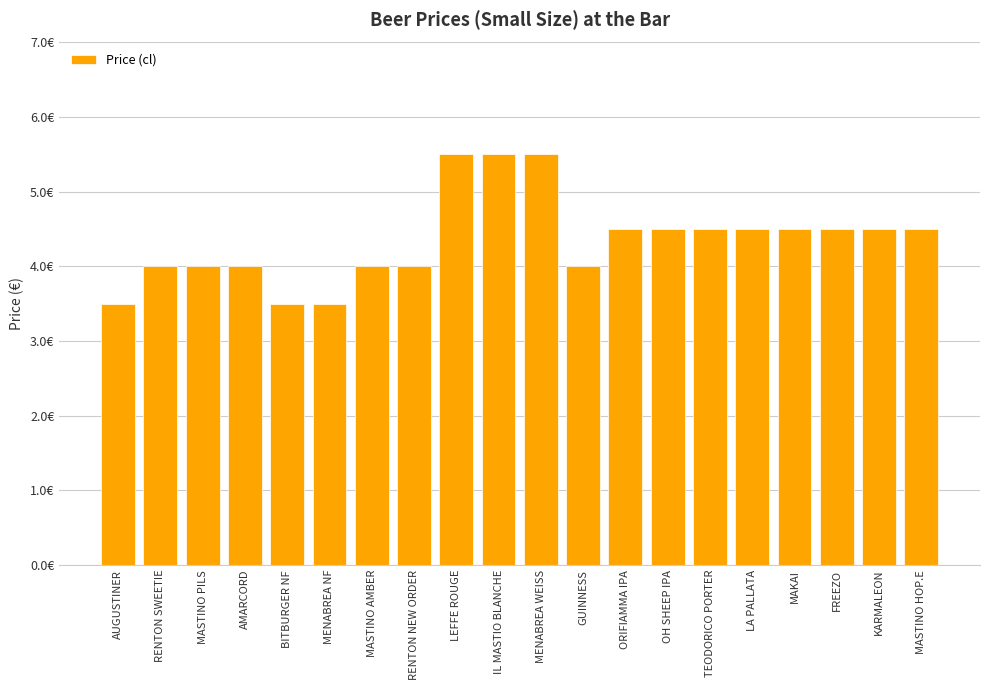

What is the change in value from GUINNESS to OH SHEEP IPA?

+0.5